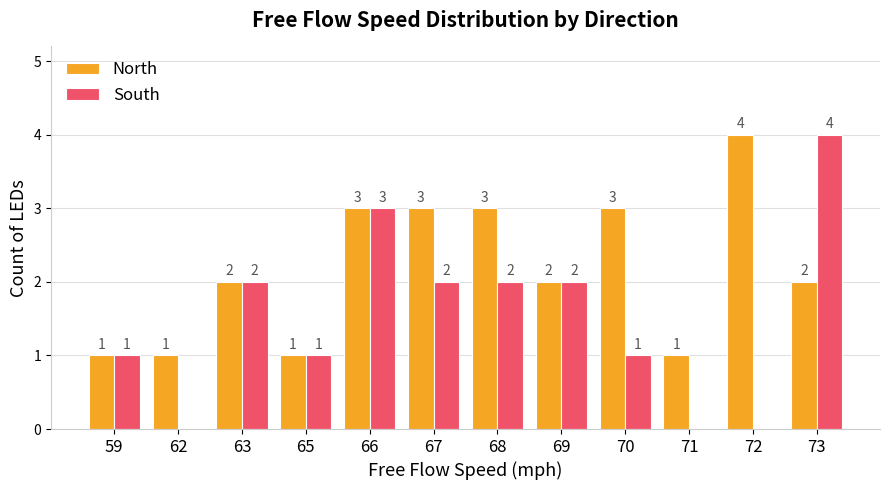

Reading right to left, transcribe all the data shown in this chart.

North: 73=2	72=4	71=1	70=3	69=2	68=3	67=3	66=3	65=1	63=2	62=1	59=1
South: 73=4	72=0	71=0	70=1	69=2	68=2	67=2	66=3	65=1	63=2	62=0	59=1